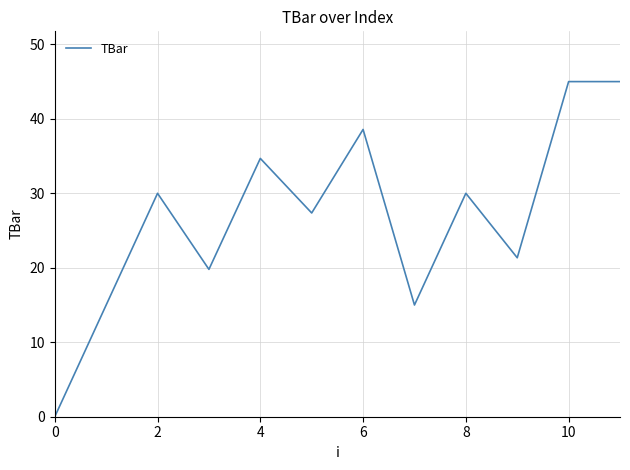

What is the difference between the maximum and minimum values?

45.0